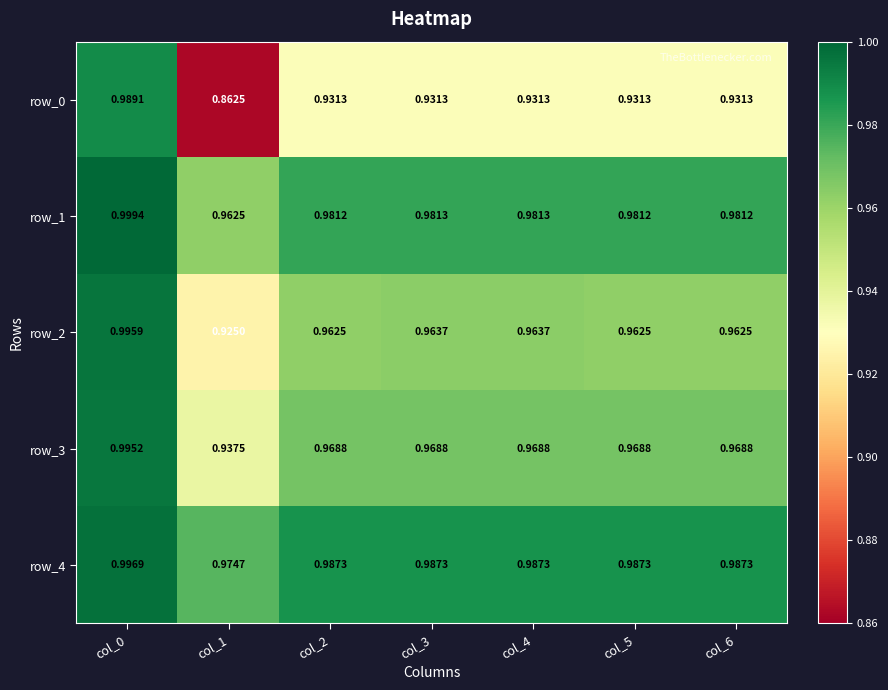

Is the value of row_1 at col_0 greater than the value of row_2 at col_1?

Yes